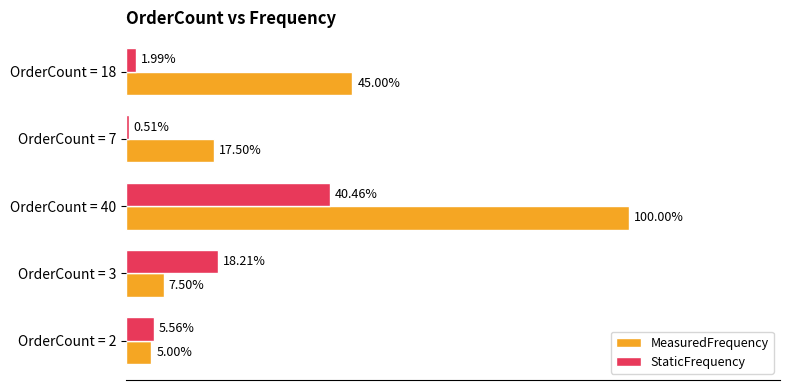

What are all the series names shown in the legend?

MeasuredFrequency, StaticFrequency